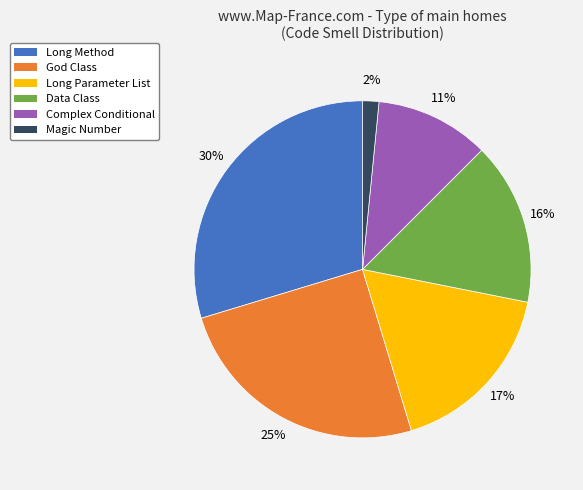

To the nearest percent, what is the difference between the Data Class and Long Method slice percentages?

14%